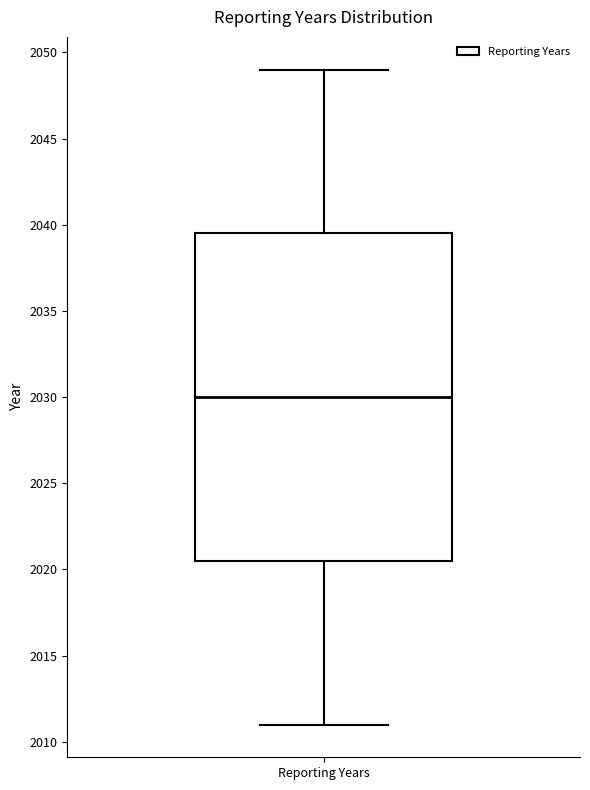

Where does the median line of the box for Reporting Years sit on the y-axis? The values are not printed on the chart, so give them approximately, as read against the axis.

2030.0